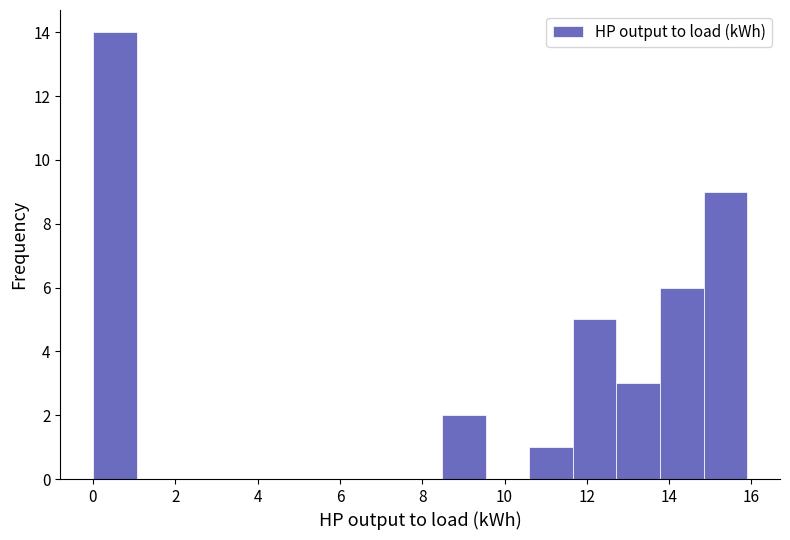

Reading left to right, transcribe this chart: for each bar, give the range it covers on the x-axis and its height. Neither the bar edges nor the heights are printed on the chart, so give them approximately, as read against the axes.

0.0 to 1.0: 14
1.0 to 2.2: 0
2.2 to 3.2: 0
3.2 to 4.2: 0
4.2 to 5.2: 0
5.2 to 6.4: 0
6.4 to 7.4: 0
7.4 to 8.4: 0
8.4 to 9.6: 2
9.6 to 10.6: 0
10.6 to 11.6: 1
11.6 to 12.8: 5
12.8 to 13.8: 3
13.8 to 14.8: 6
14.8 to 15.8: 9